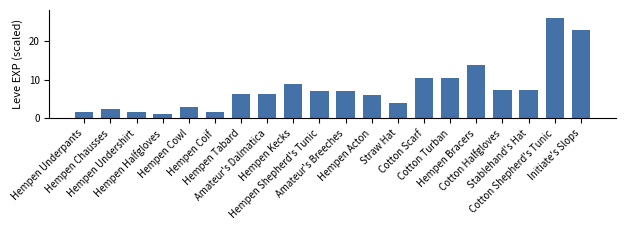

What is the smallest value displayed?

1.2